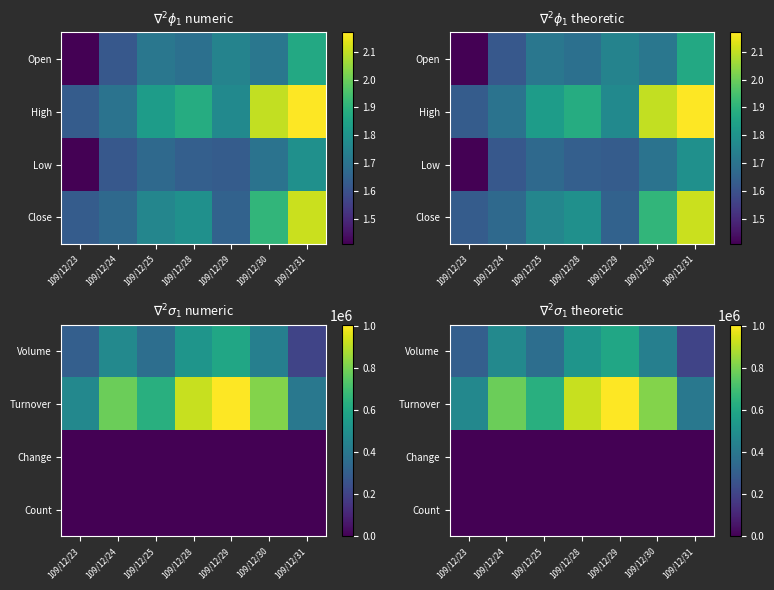

How many data points in Volume are less than 434000?

3